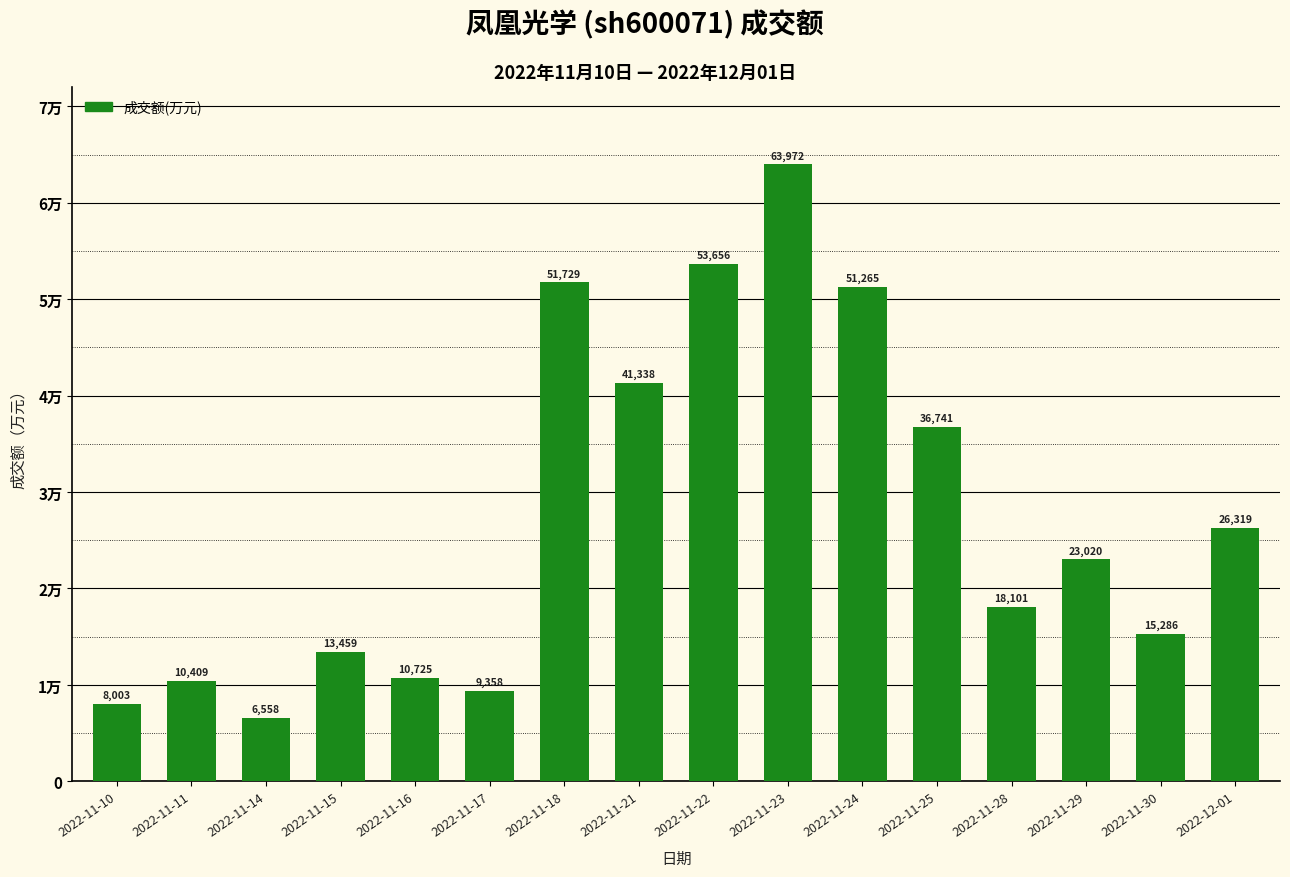

What is the label of the 1st bar from the right?

2022-12-01